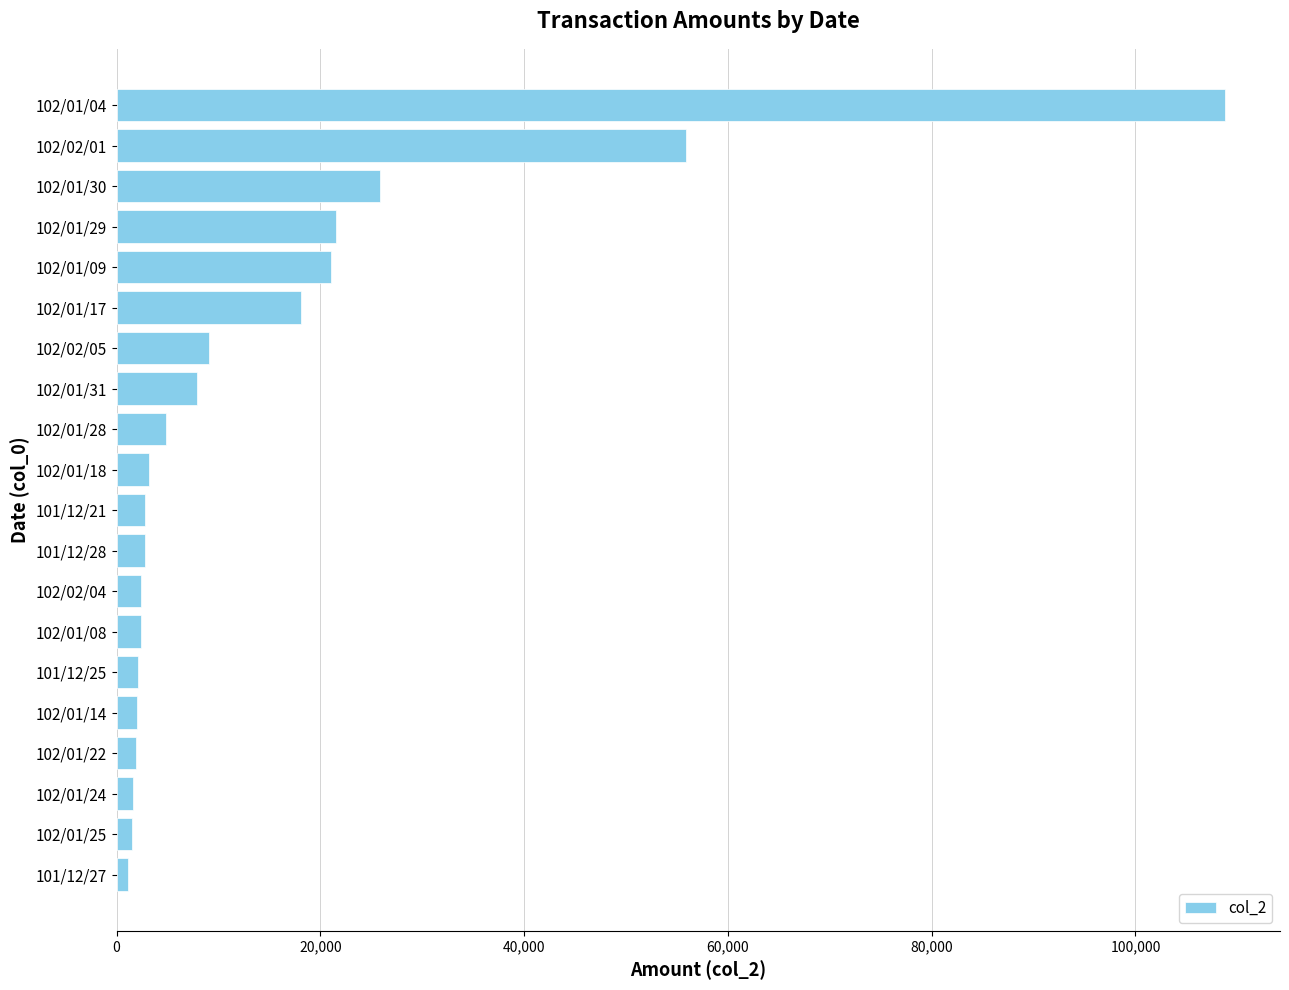

Which has a higher value, 102/02/01 or 101/12/28?

102/02/01